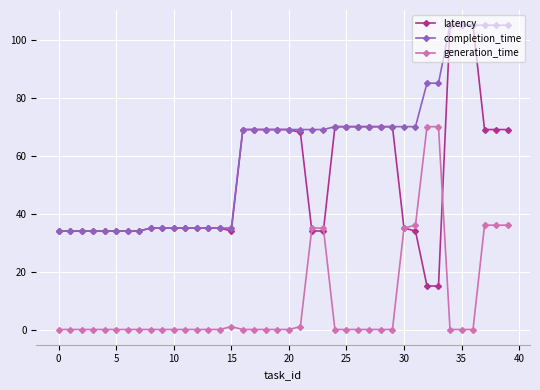

Which series has the largest range (max minus min)?

latency